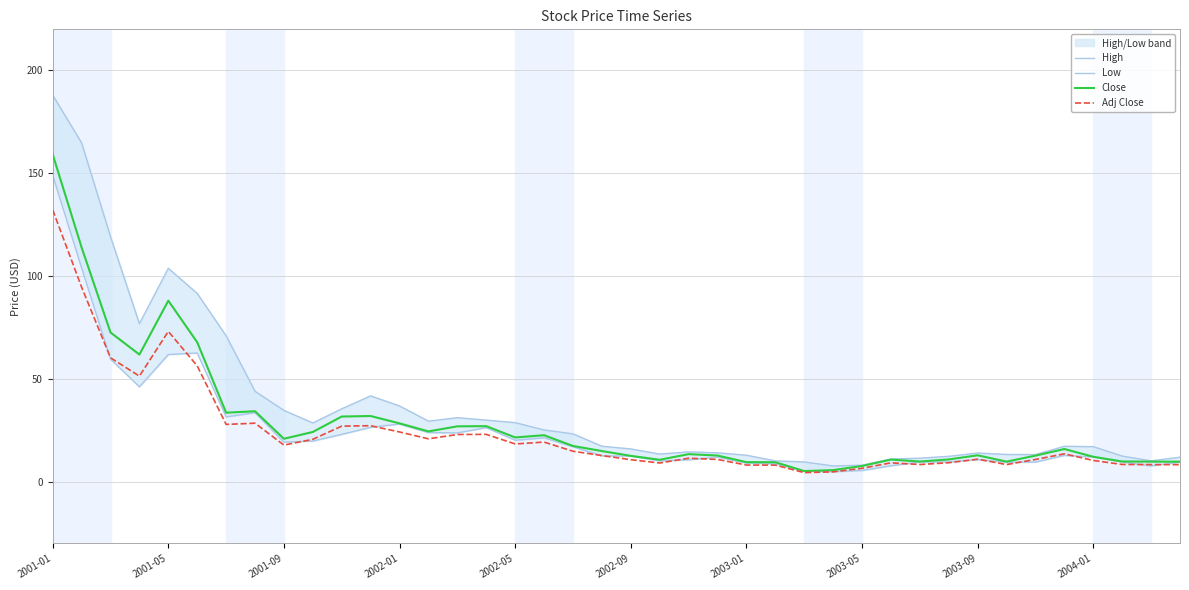

In High, how many points are lower than both neighbors (excluding endpoints)?

7